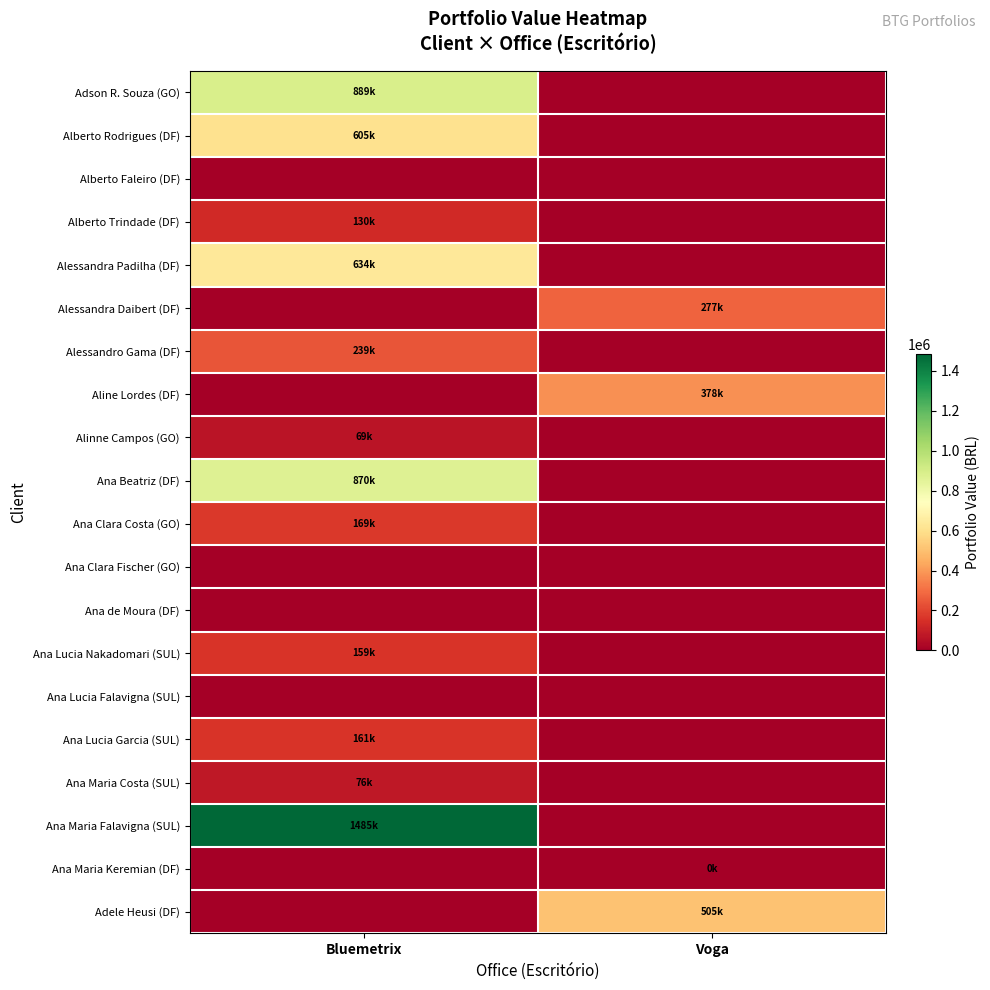

At how many categories does at least one series exceed 1004731?

1